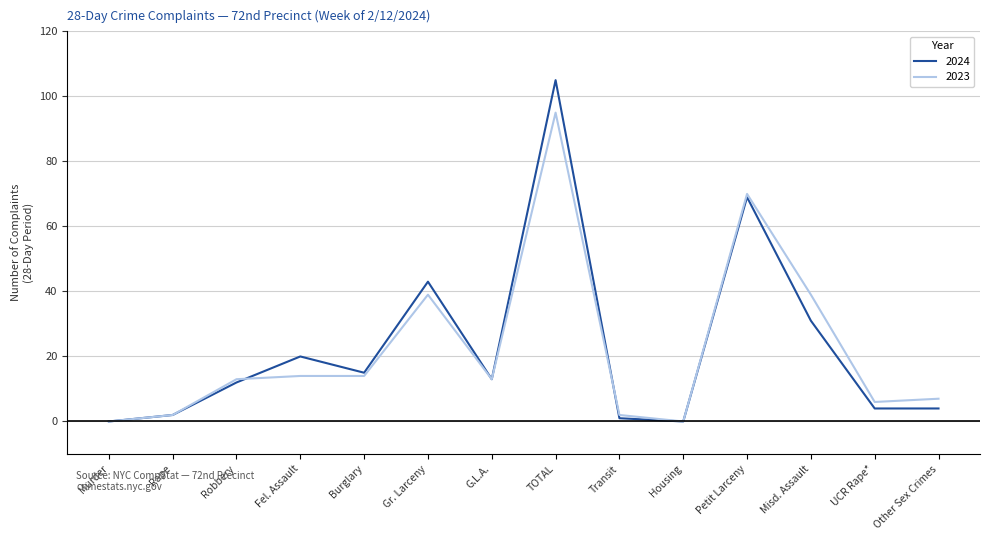

Rank the series by their maximum value, from highest to lowest.

2024, 2023